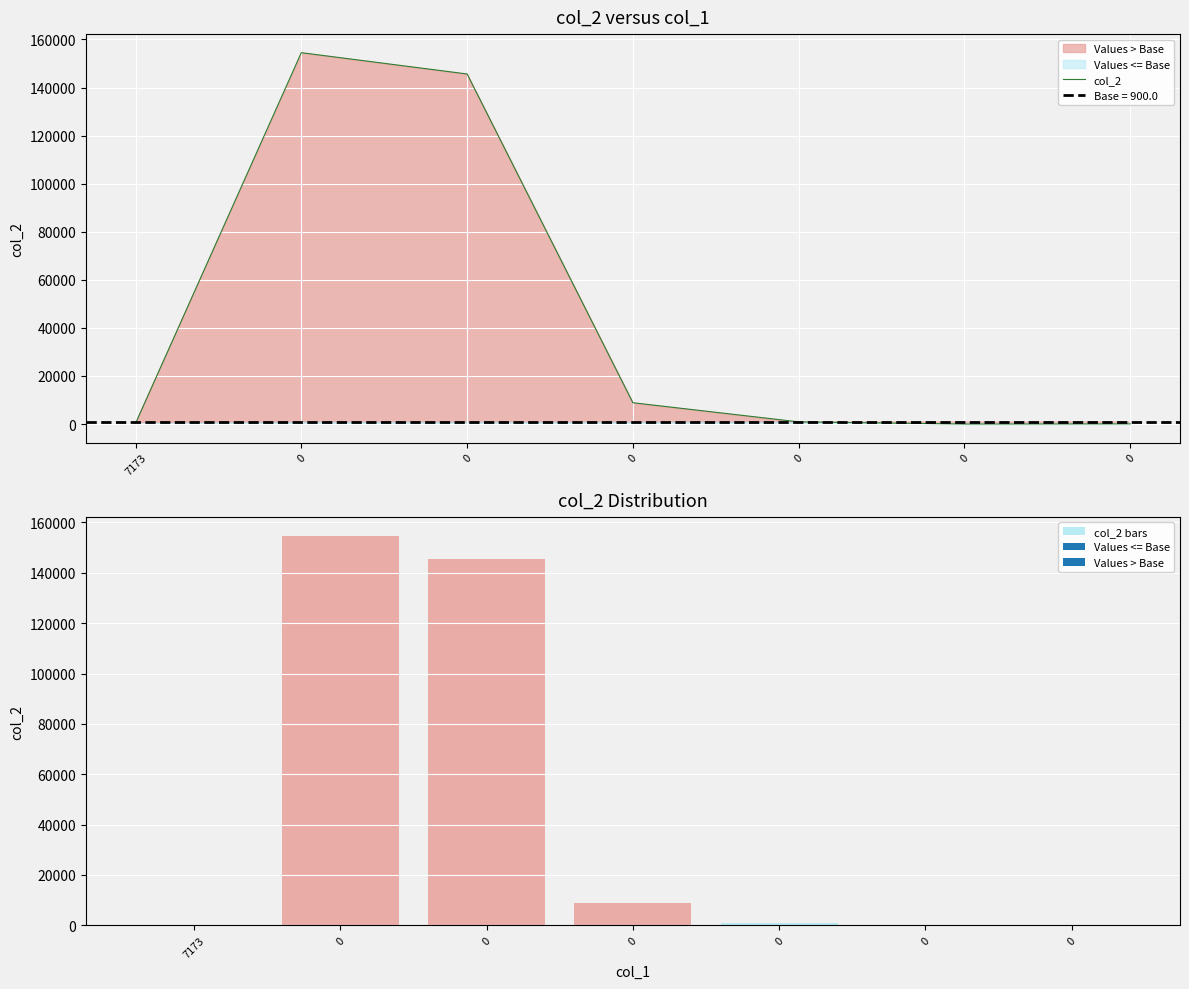

Which series has the largest total across all categories?

col_2